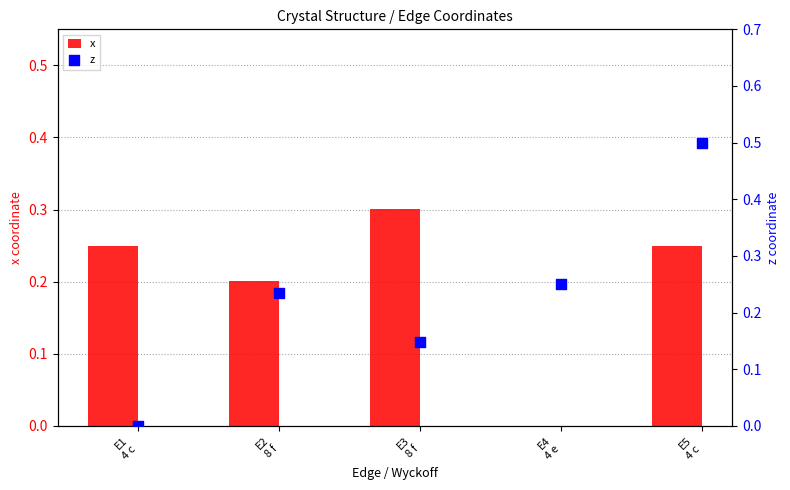

At how many categories does at least one series exceed 0?

5